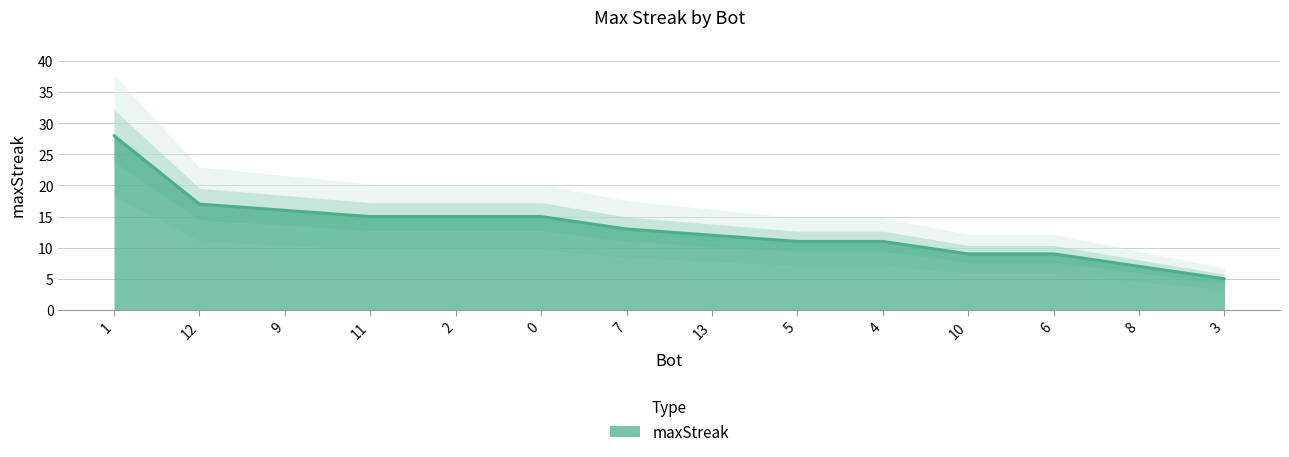

What is the difference between the second highest and second lowest values?

10